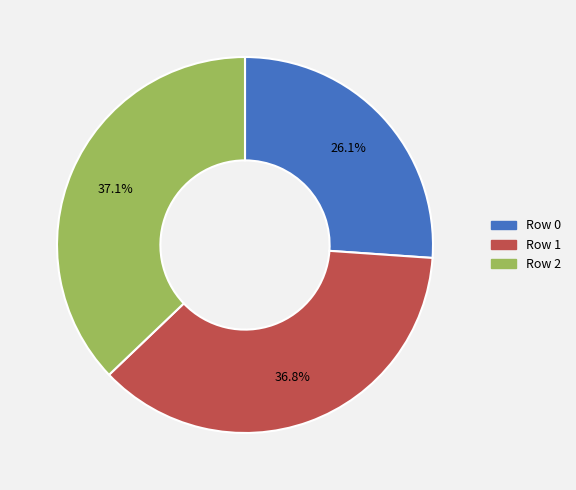

Does Row 2 represent more than half of the total?

No